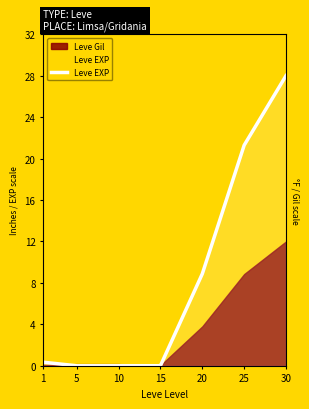

What is the average value?

8.4